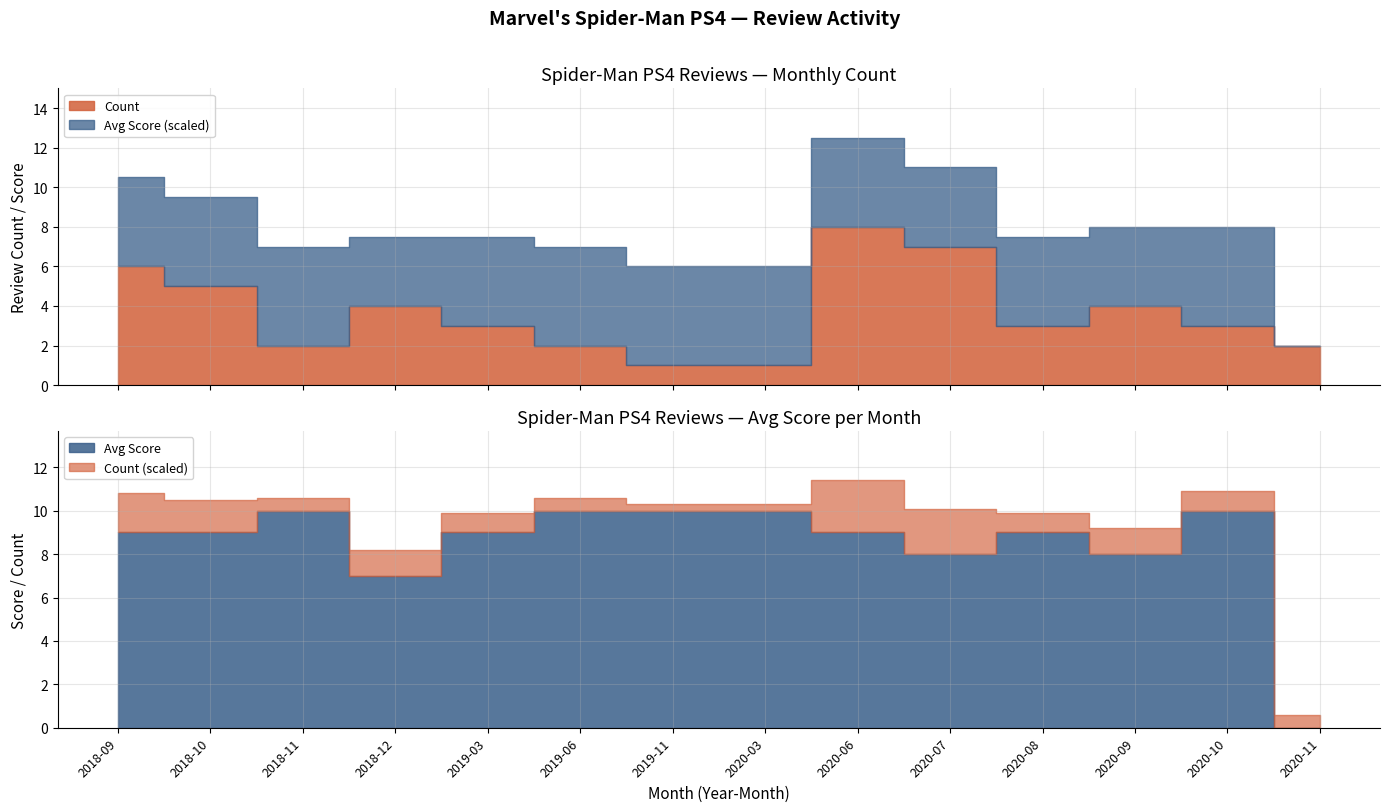

What is the lowest value of the Count series?

1